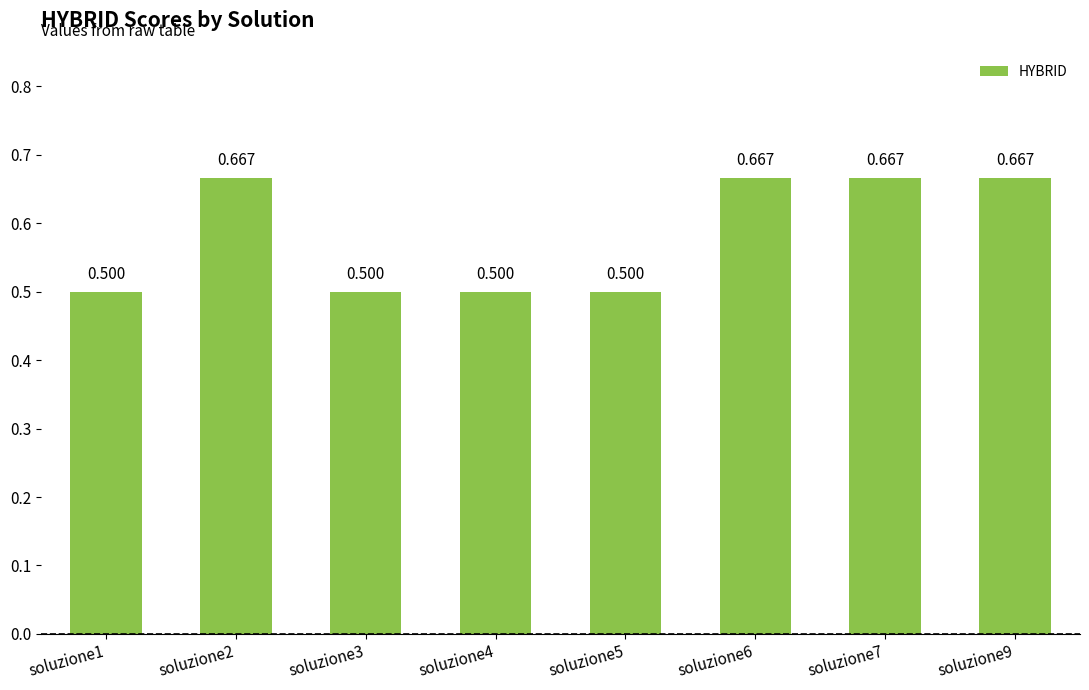

Count the number of data series in this chart.

1